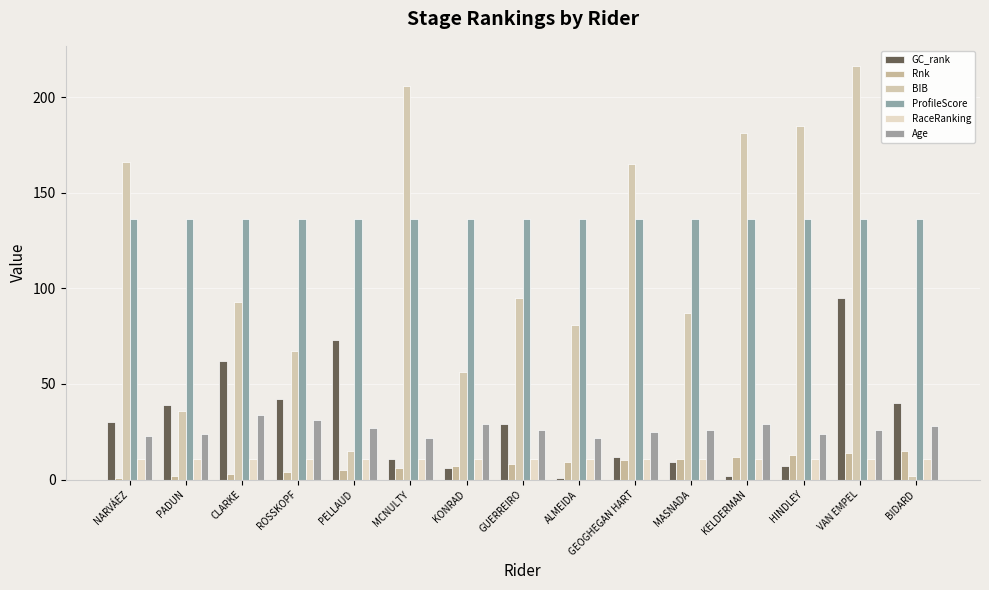

What are all the series names shown in the legend?

GC_rank, Rnk, BIB, ProfileScore, RaceRanking, Age